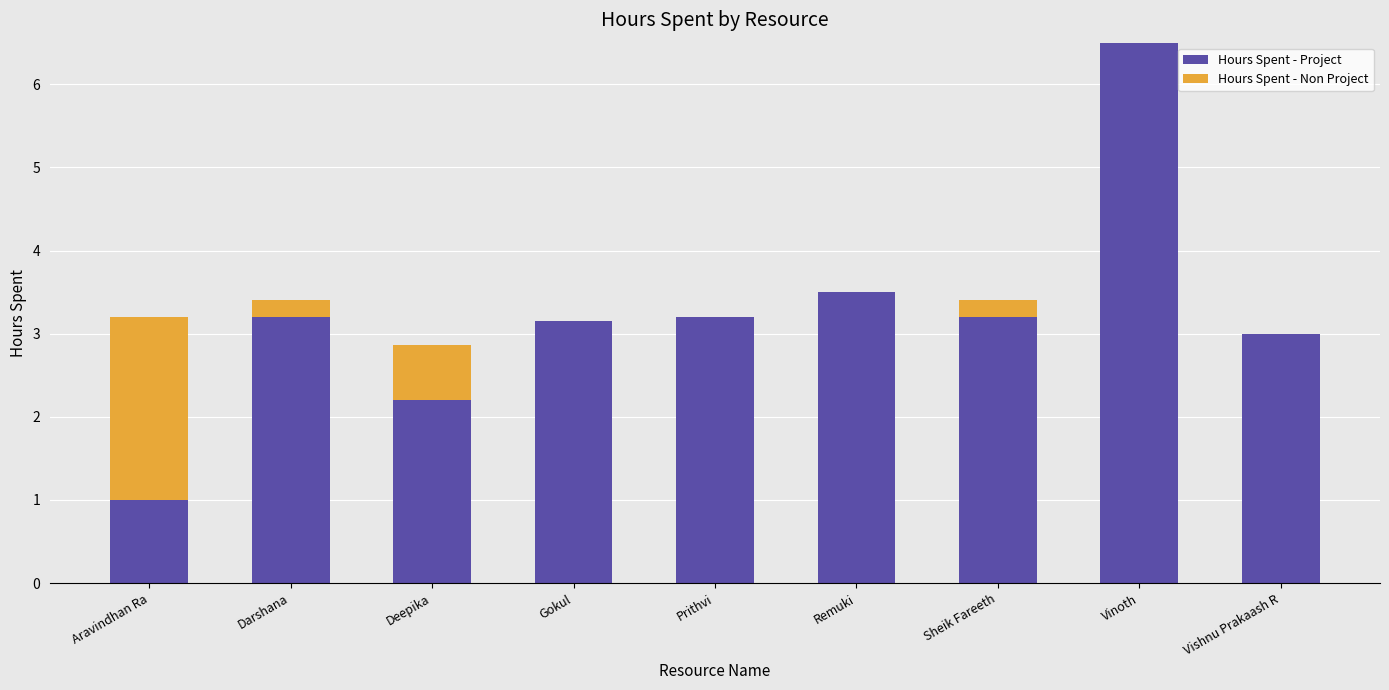

At which label does Hours Spent - Project reach its peak?

Vinoth